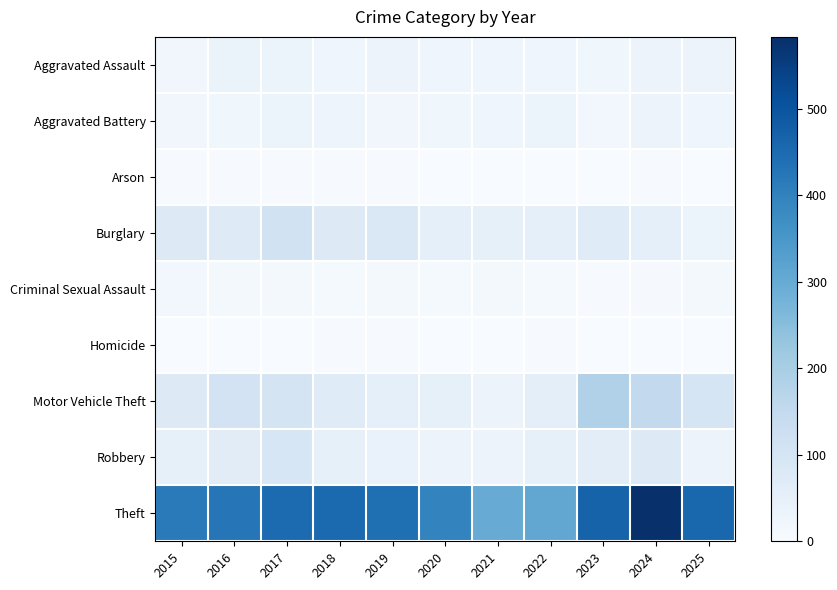

What is the spread (max minus min) of values at 2025?

460